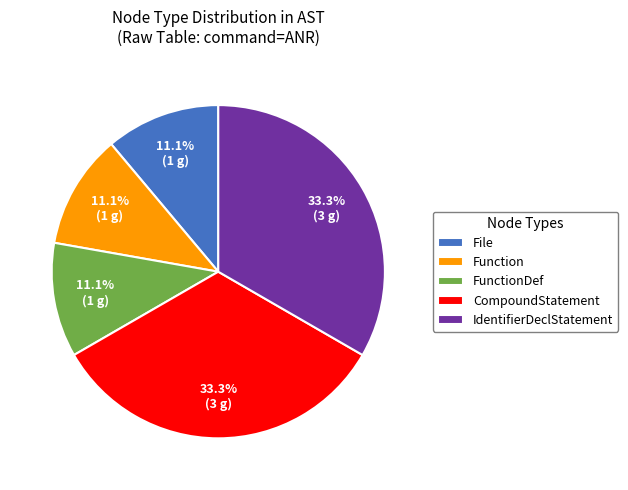

Combined, do File and CompoundStatement account for over 50%?

No